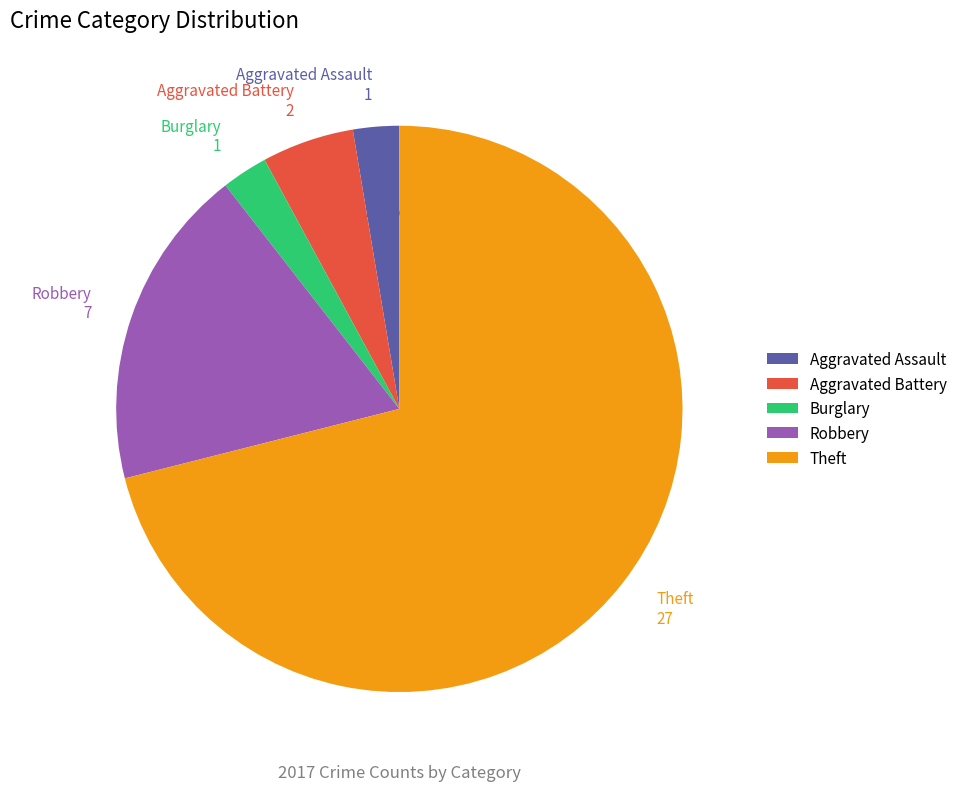

Combined, what portion of the pie is Robbery and Aggravated Battery?

23.7%